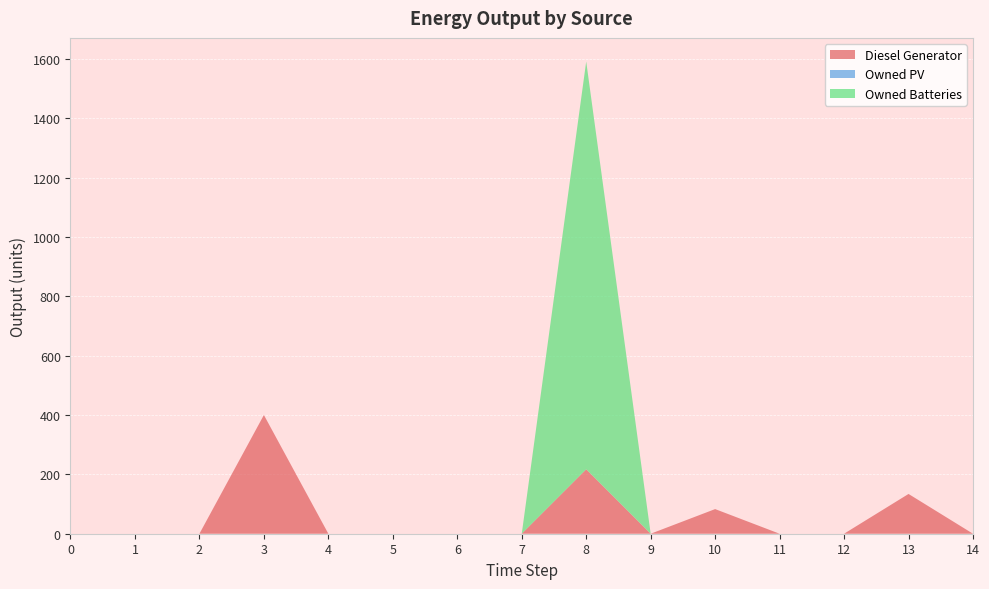

Reading right to left, list all the values displayed in this chart.

Diesel Generator: 14=0	13=134	12=0	11=0	10=83	9=0	8=217	7=0	6=0	5=0	4=0	3=400	2=0	1=0	0=0
Owned PV: 14=0	13=0	12=0	11=0	10=0	9=0	8=0	7=0	6=0	5=0	4=0	3=0	2=0	1=0	0=0
Owned Batteries: 14=0	13=0	12=0	11=0	10=0	9=0	8=1374	7=0	6=0	5=0	4=0	3=0	2=0	1=0	0=0